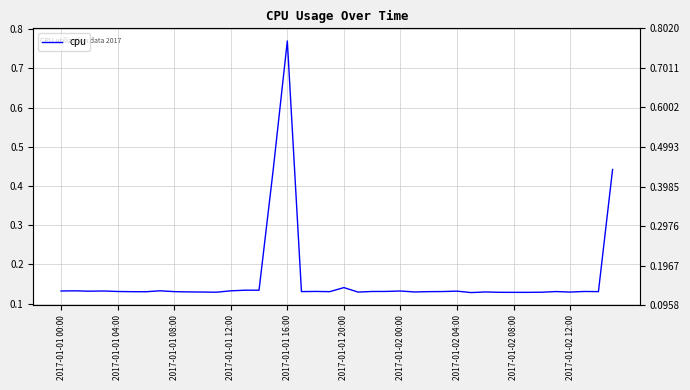

What is the difference between the second highest and minimum values?

0.3